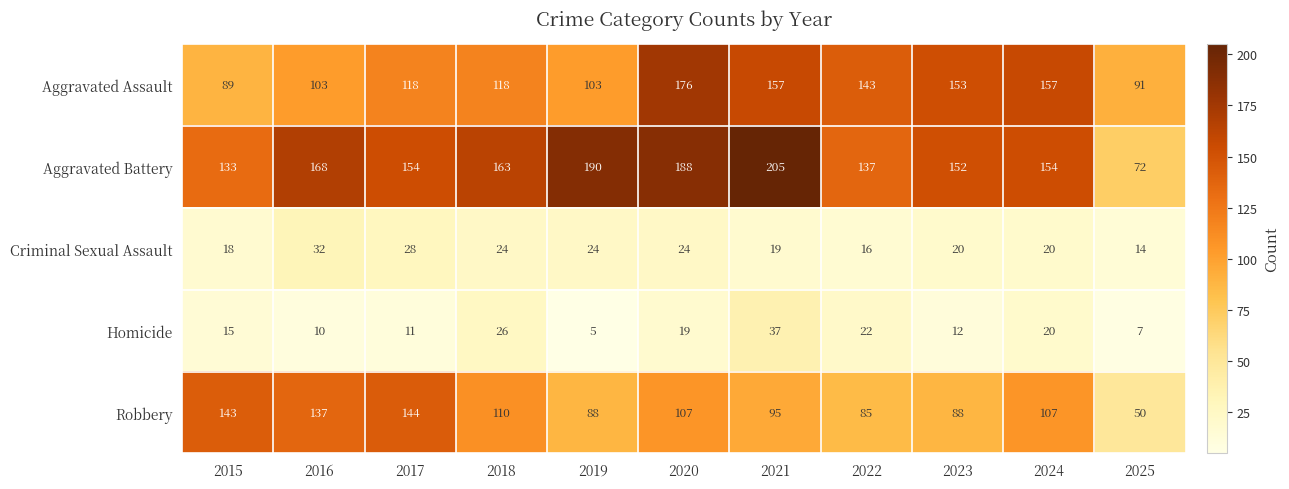

Count the number of categories in the chart.

11